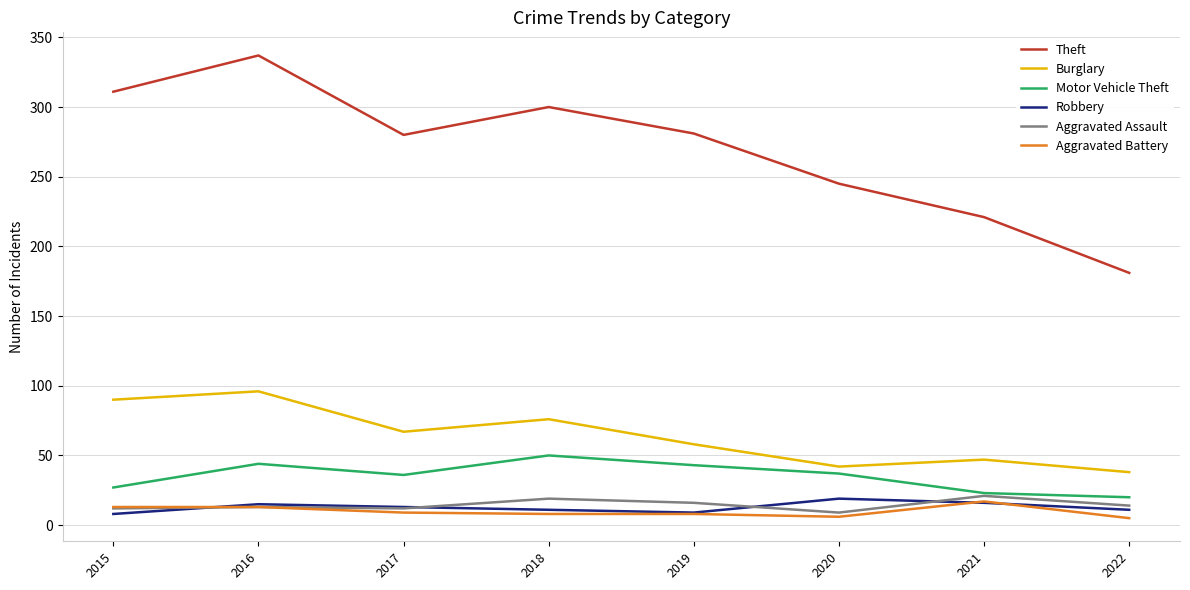

At which category is the sum across all series the highest?

2016